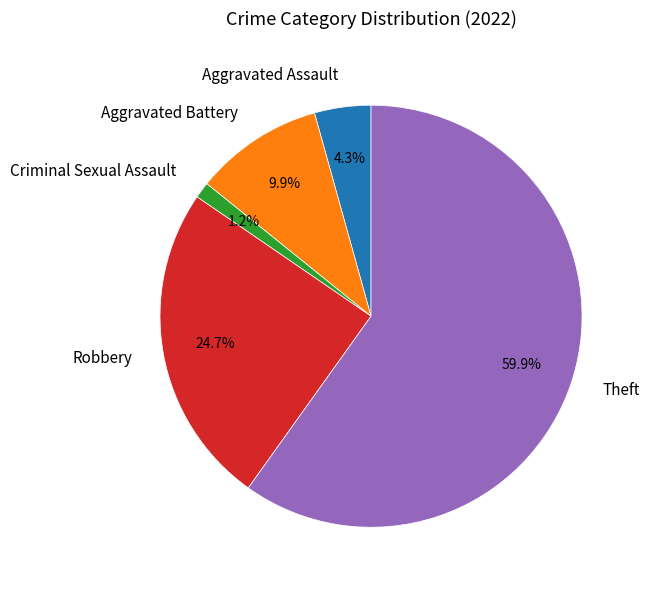

Does any single category account for the majority?

Yes